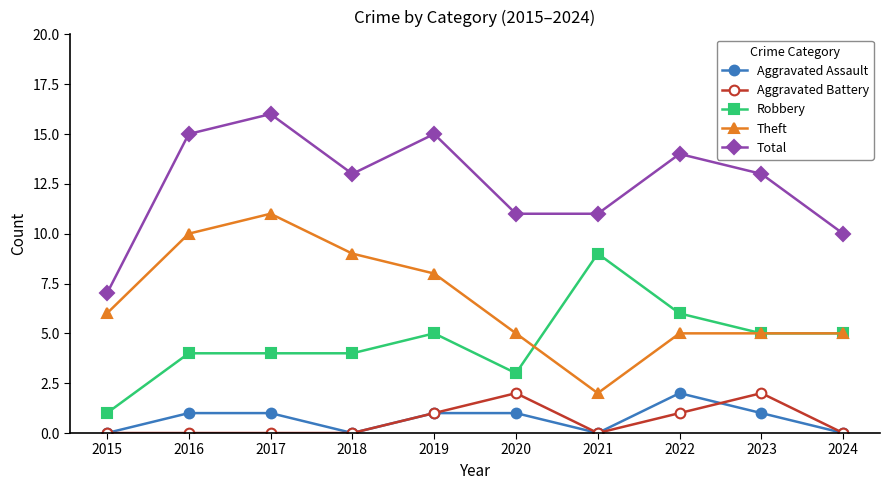

How many categories are shown in the chart?

10